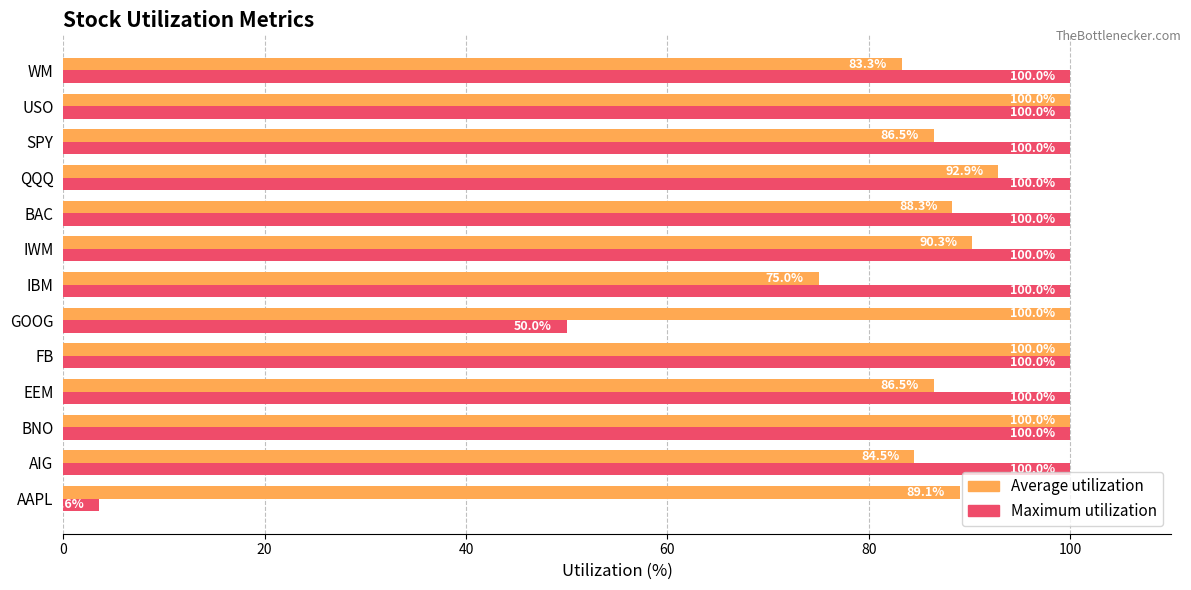

At how many categories does at least one series exceed 59?

13